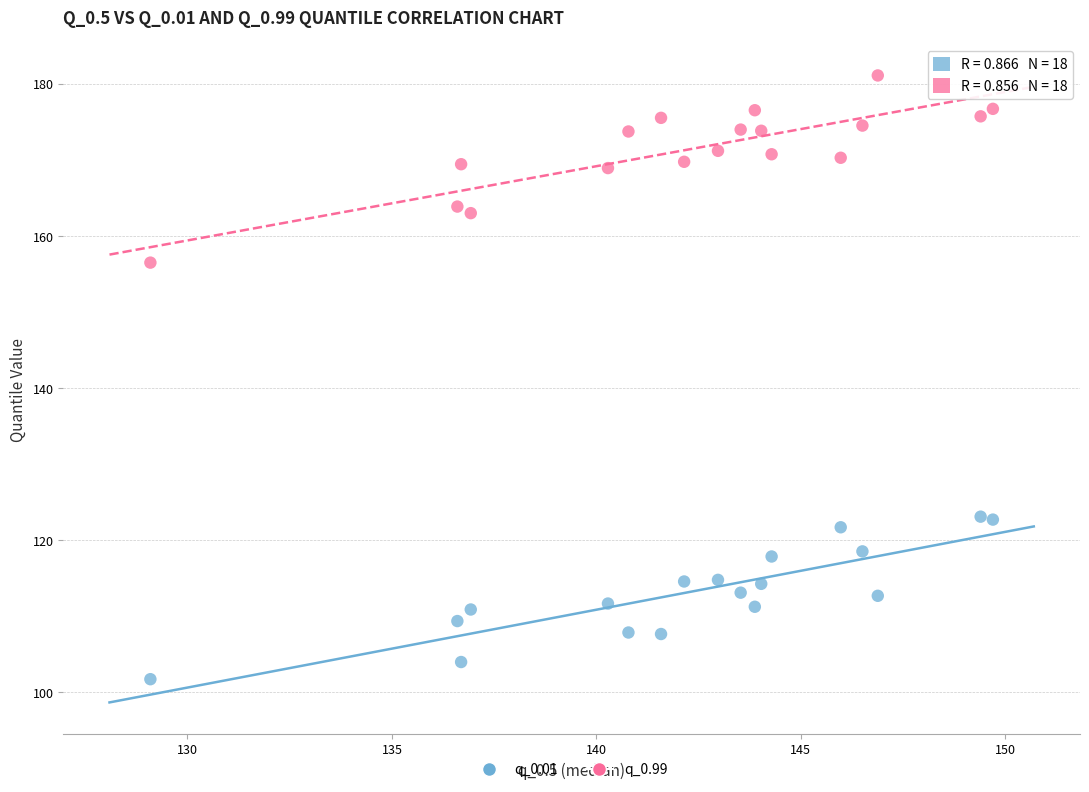

Which series reaches the maximum Y coordinate?

q_0.99